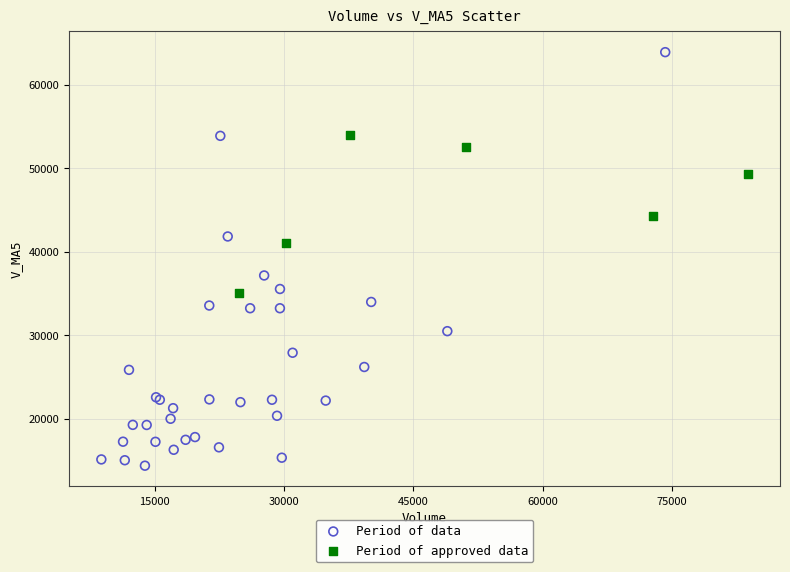

Which series contains the lowest Y value?

Period of data